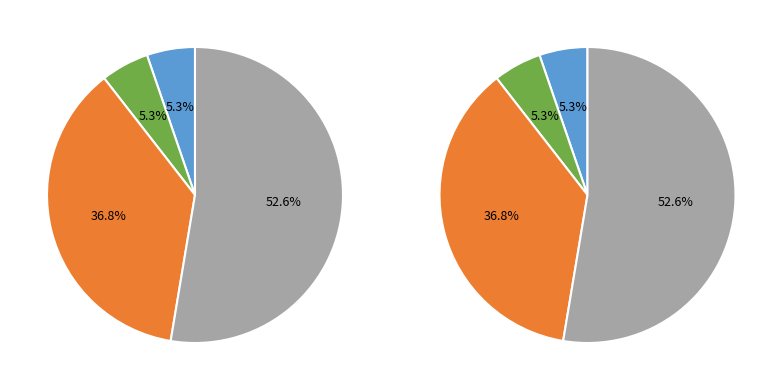

Rank the categories by value from highest to lowest.

Theft, Robbery, Aggravated Assault, Aggravated Battery